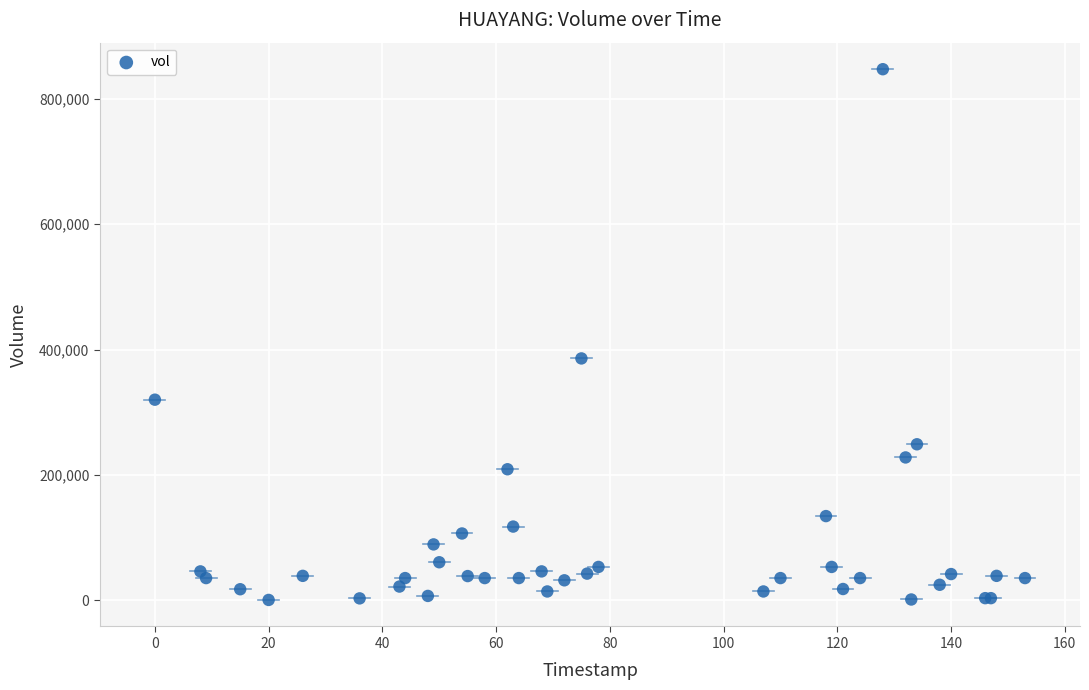

What Y value in the scatter plot is closest to 423822?

385778